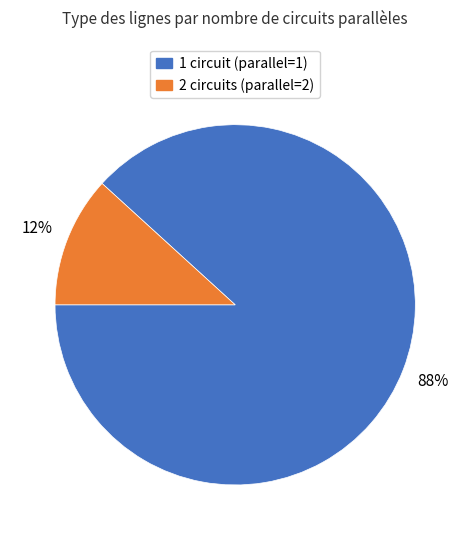

Does any single category account for the majority?

Yes